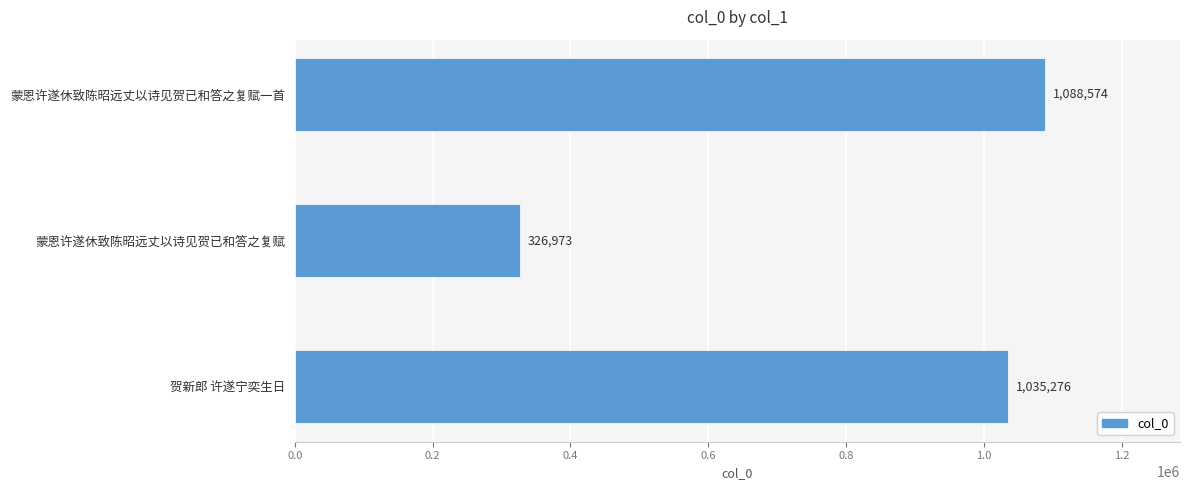

What is the change in value from 蒙恩许遂休致陈昭远丈以诗见贺已和答之复赋一首 to 贺新郎 许遂宁奕生日?

-53298